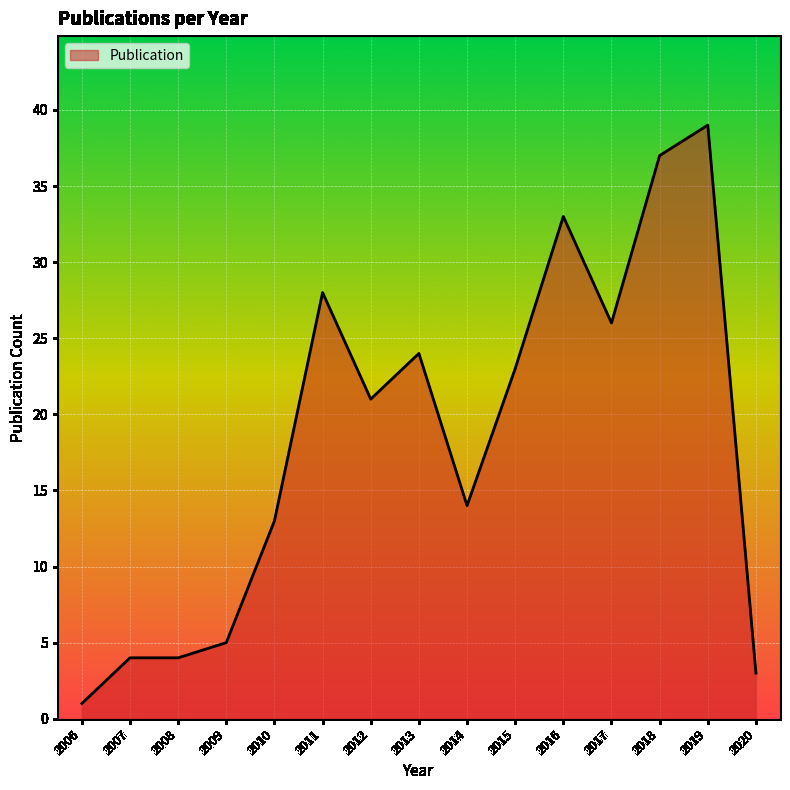

What is the maximum value shown in the chart?

39